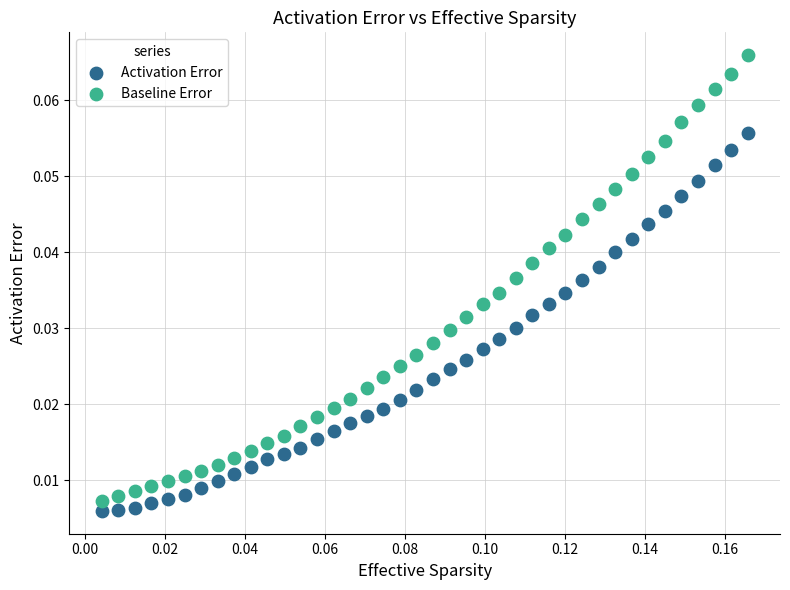

What are all the series names shown in the legend?

Activation Error, Baseline Error